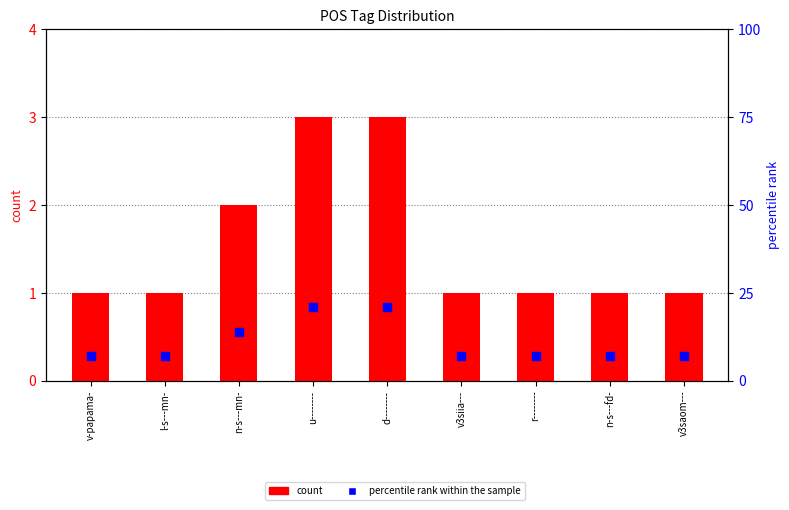

Is the value of percentile rank within the sample at n-s---fd- greater than the value of count at r--------?

Yes